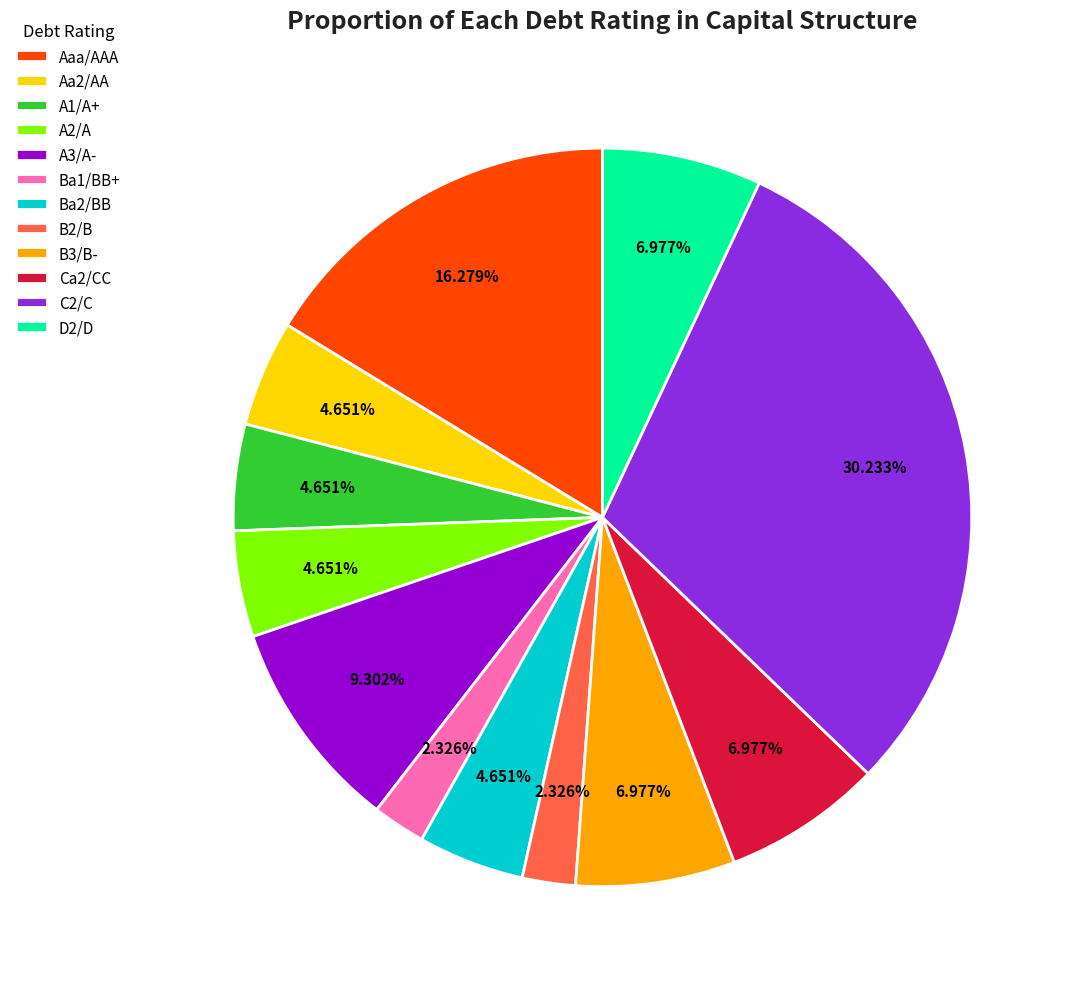

Between C2/C and D2/D, which is larger?

C2/C